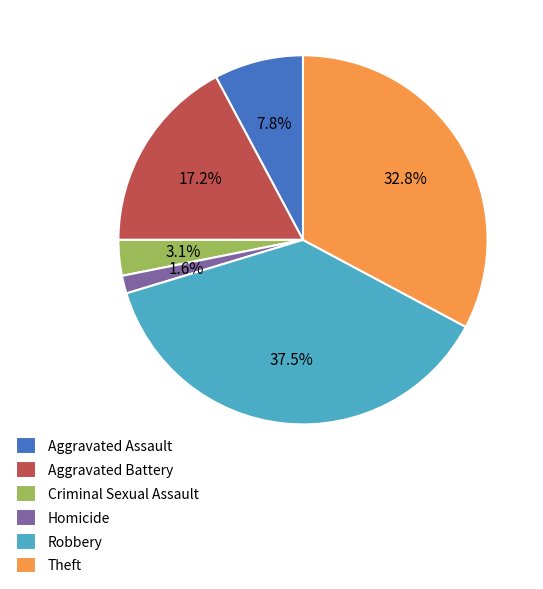

To the nearest percent, what portion does Criminal Sexual Assault represent?

3%